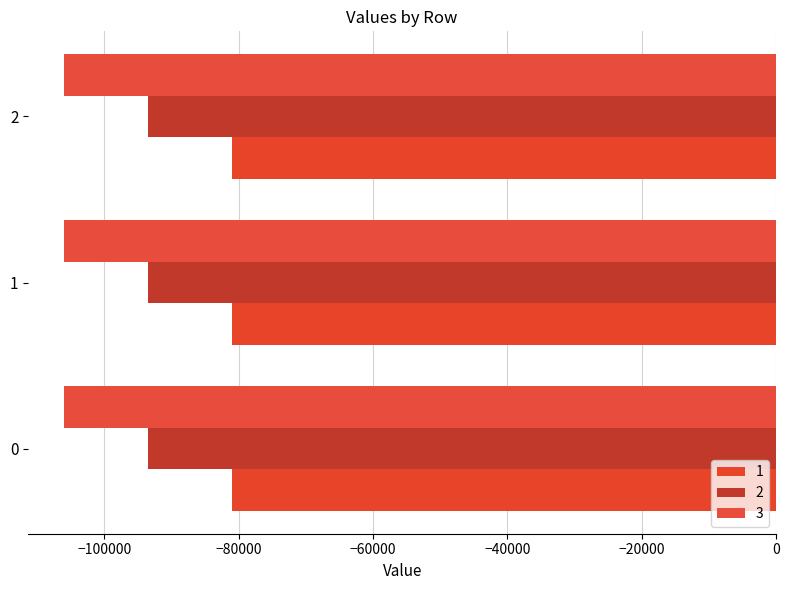

The 3 series shows -106017.1 at 1. True or false?

True